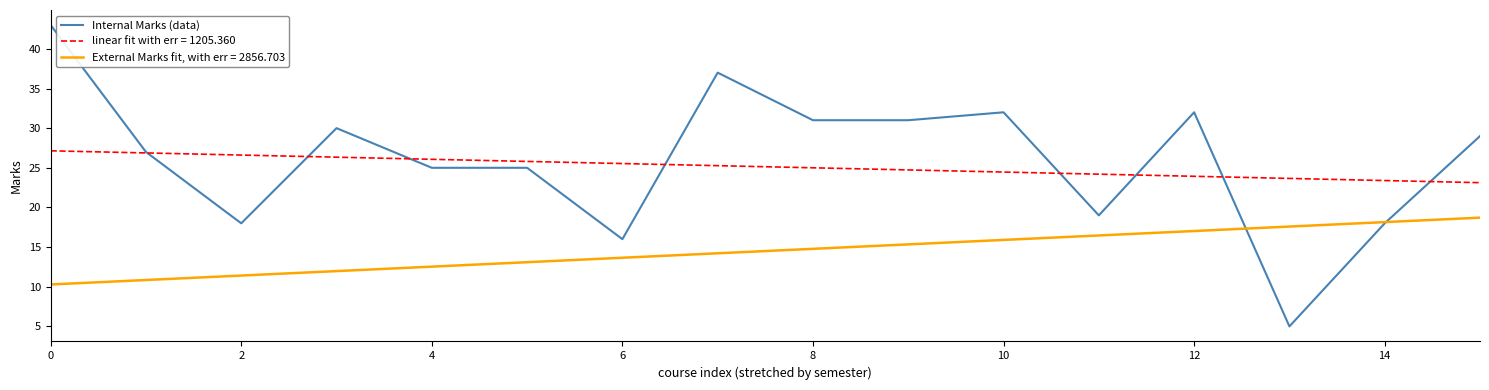

The Internal Marks (data) series shows 25 at 4. True or false?

True